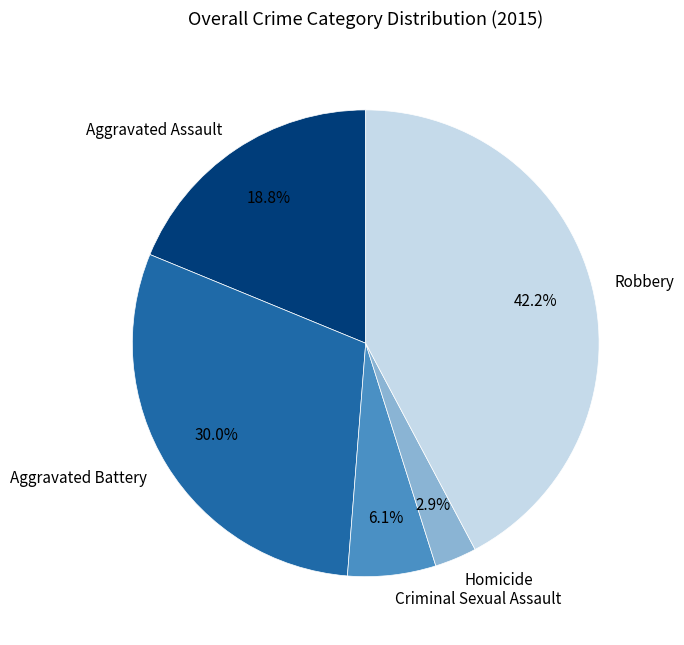

Is it true that Robbery is 42% of the pie?

True